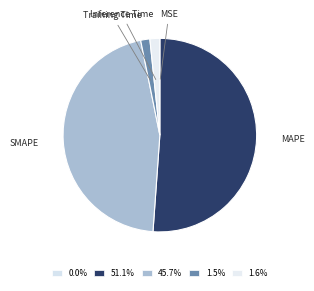

Is SMAPE the majority of the pie?

No